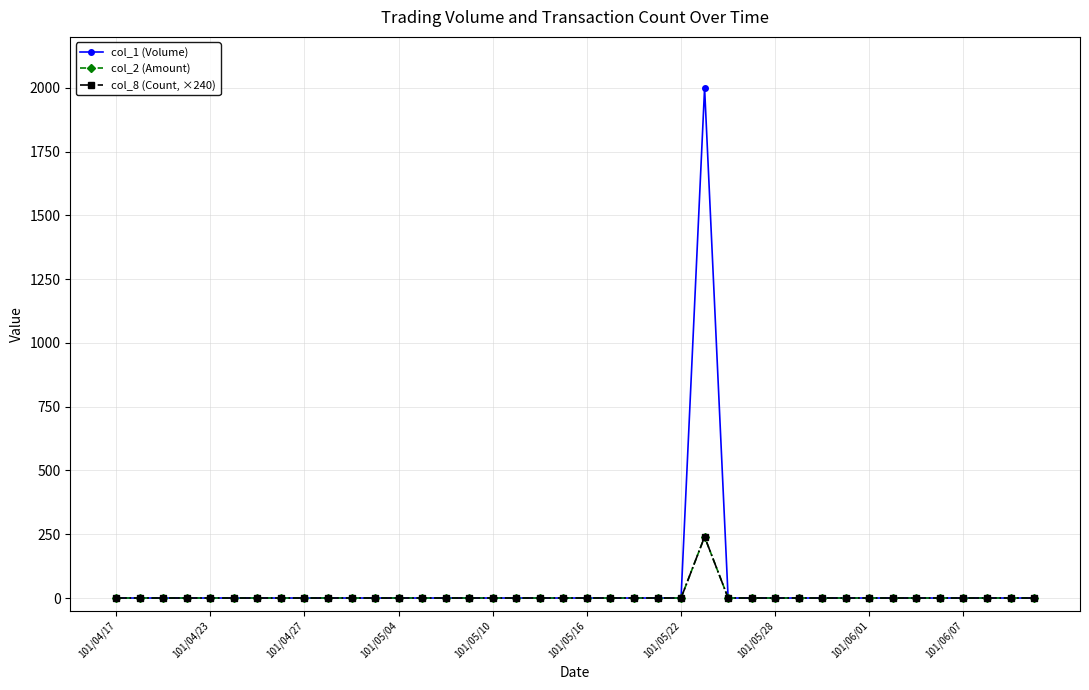

Does the chart have visible grid lines?

Yes